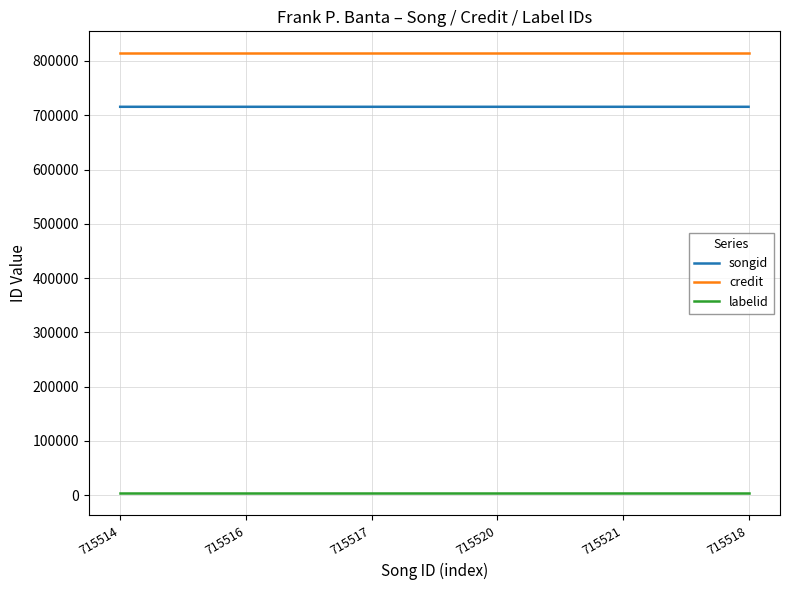

True or false: songid and credit intersect in this chart.

False